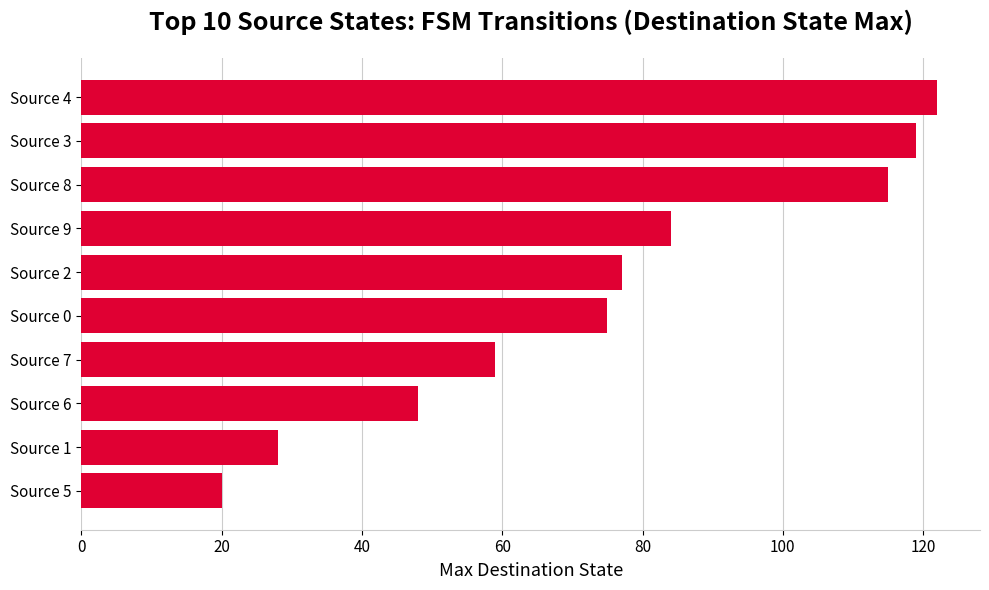

What is the maximum value shown in the chart?

122